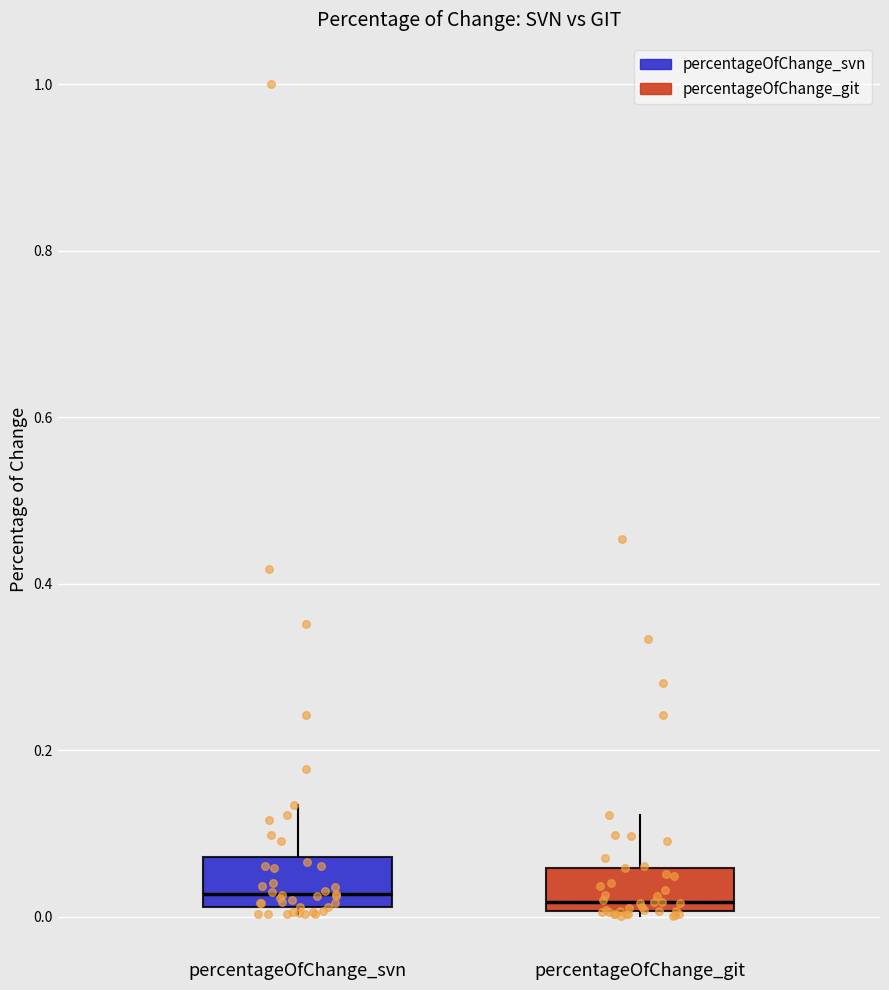

Reading left to right, transcribe this box plot: for each box, give where its median line is, the range the box spans, and where its two whiskers end, as read against the y-axis. The values are not printed on the chart, so give them approximately, as read against the axis.

percentageOfChange_svn: median 0.02 (just above the box's lower edge), box 0.02 to 0.08, whiskers 0.00 to 0.14
percentageOfChange_git: median 0.02, box 0.00 to 0.06, whiskers 0.00 to 0.12